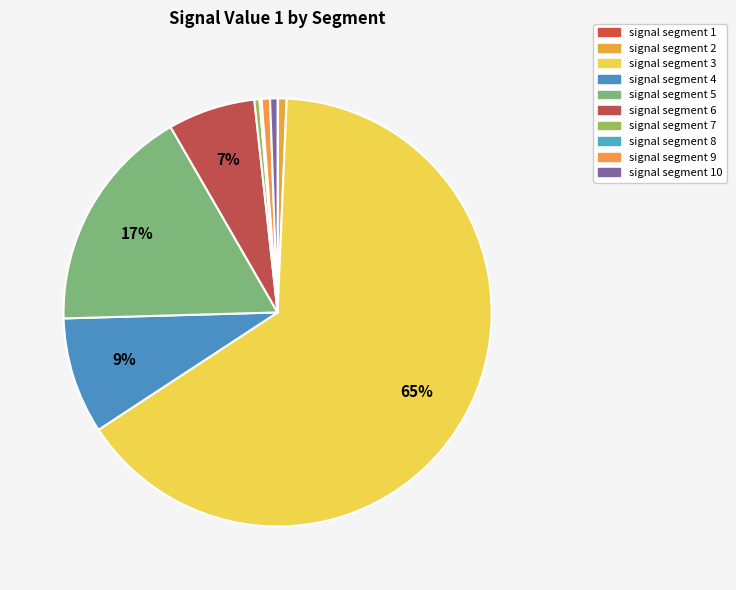

Rank the categories by value from highest to lowest.

signal segment 3, signal segment 5, signal segment 4, signal segment 6, signal segment 2, signal segment 9, signal segment 10, signal segment 7, signal segment 8, signal segment 1